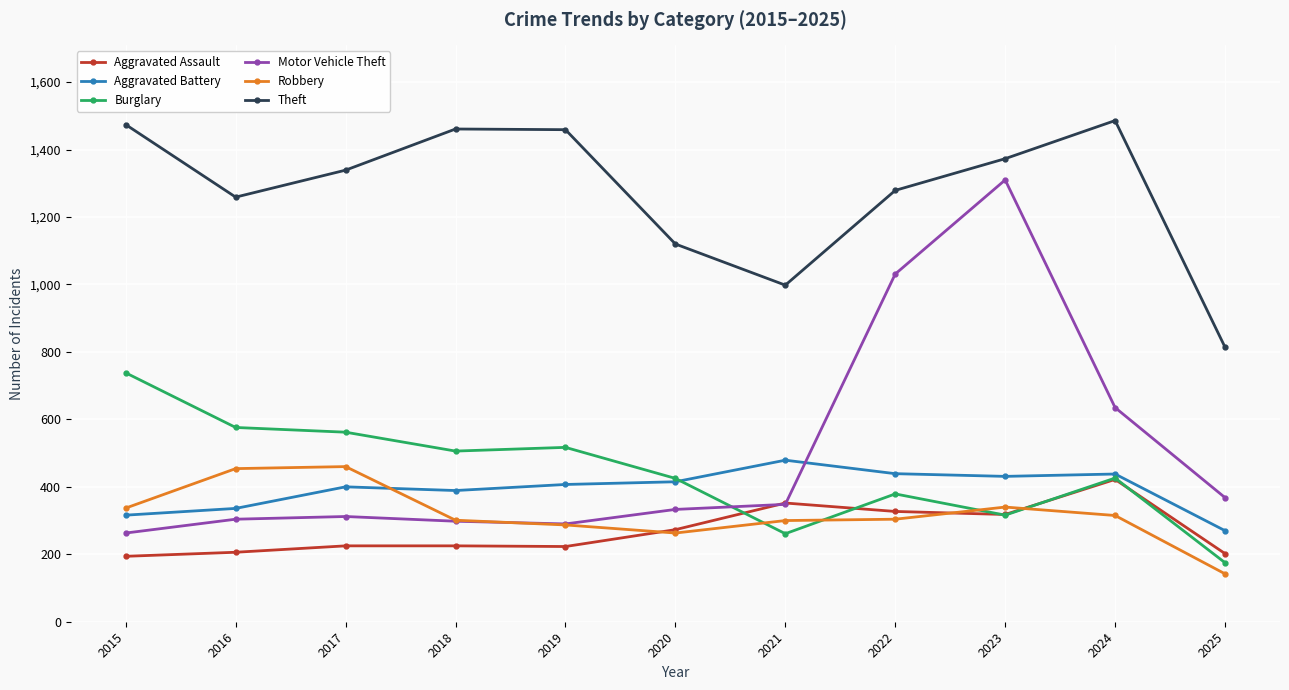

The Aggravated Assault series shows 273 at 2020. True or false?

True